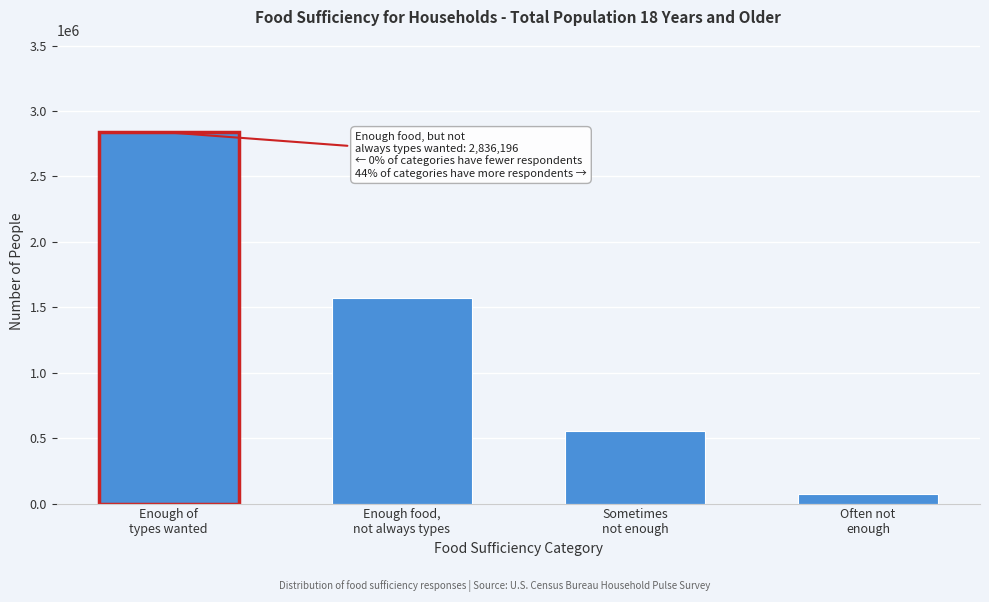

Reading left to right, transcribe all the data shown in this chart.

2836196	1570661	551951	75264